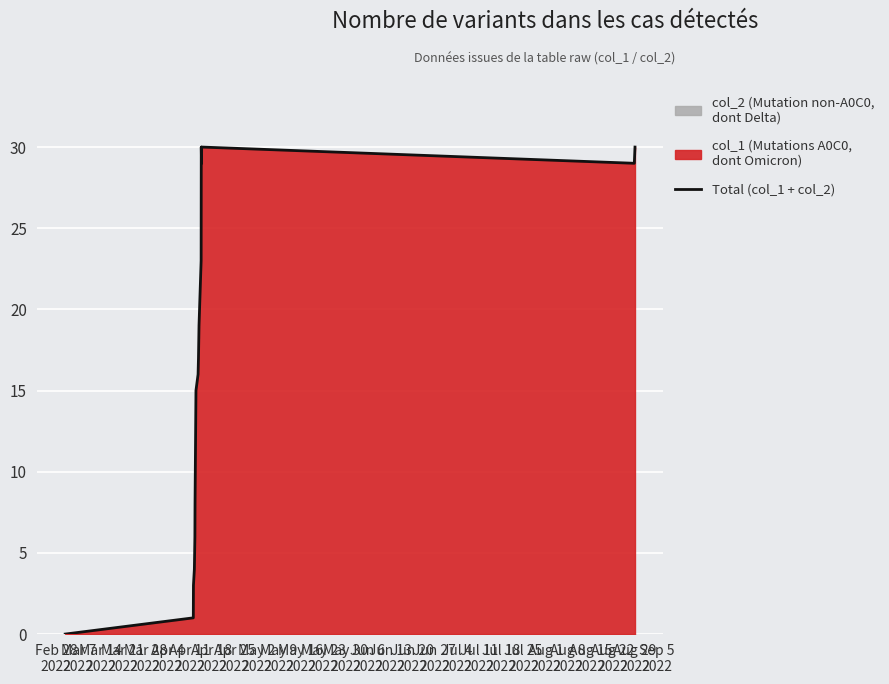

How many points are lower than both their immediate neighbors (excluding endpoints)?

2